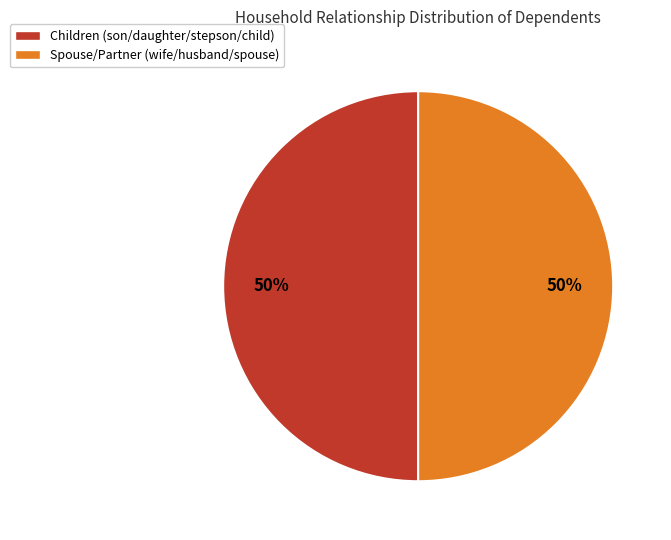

To the nearest percent, what is the average slice percentage?

50%